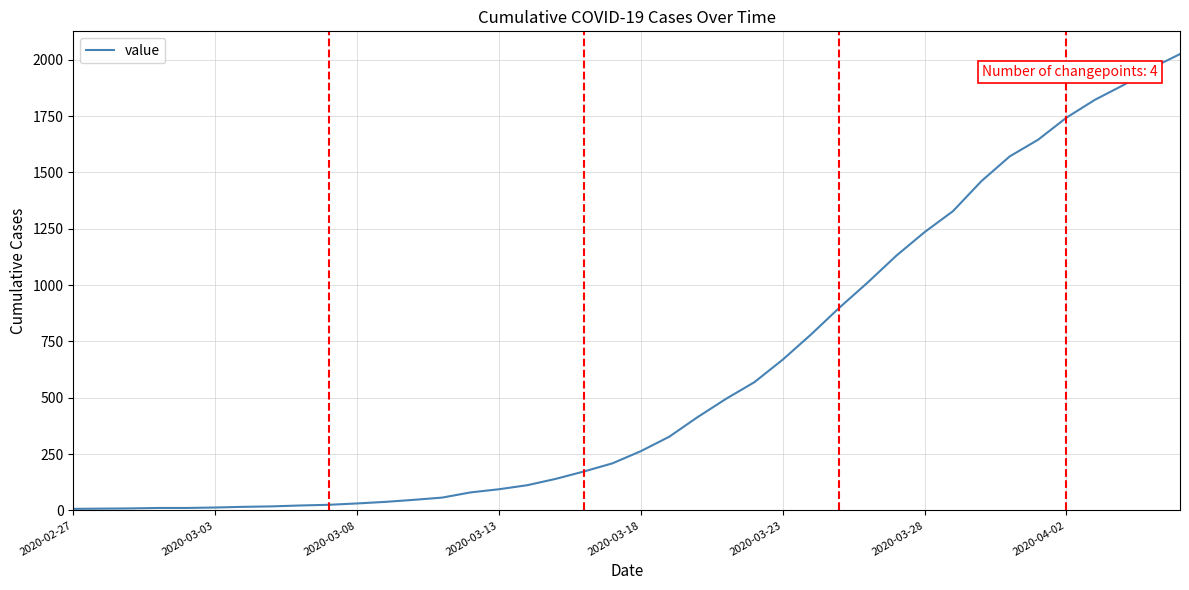

What is the maximum value shown in the chart?

2025